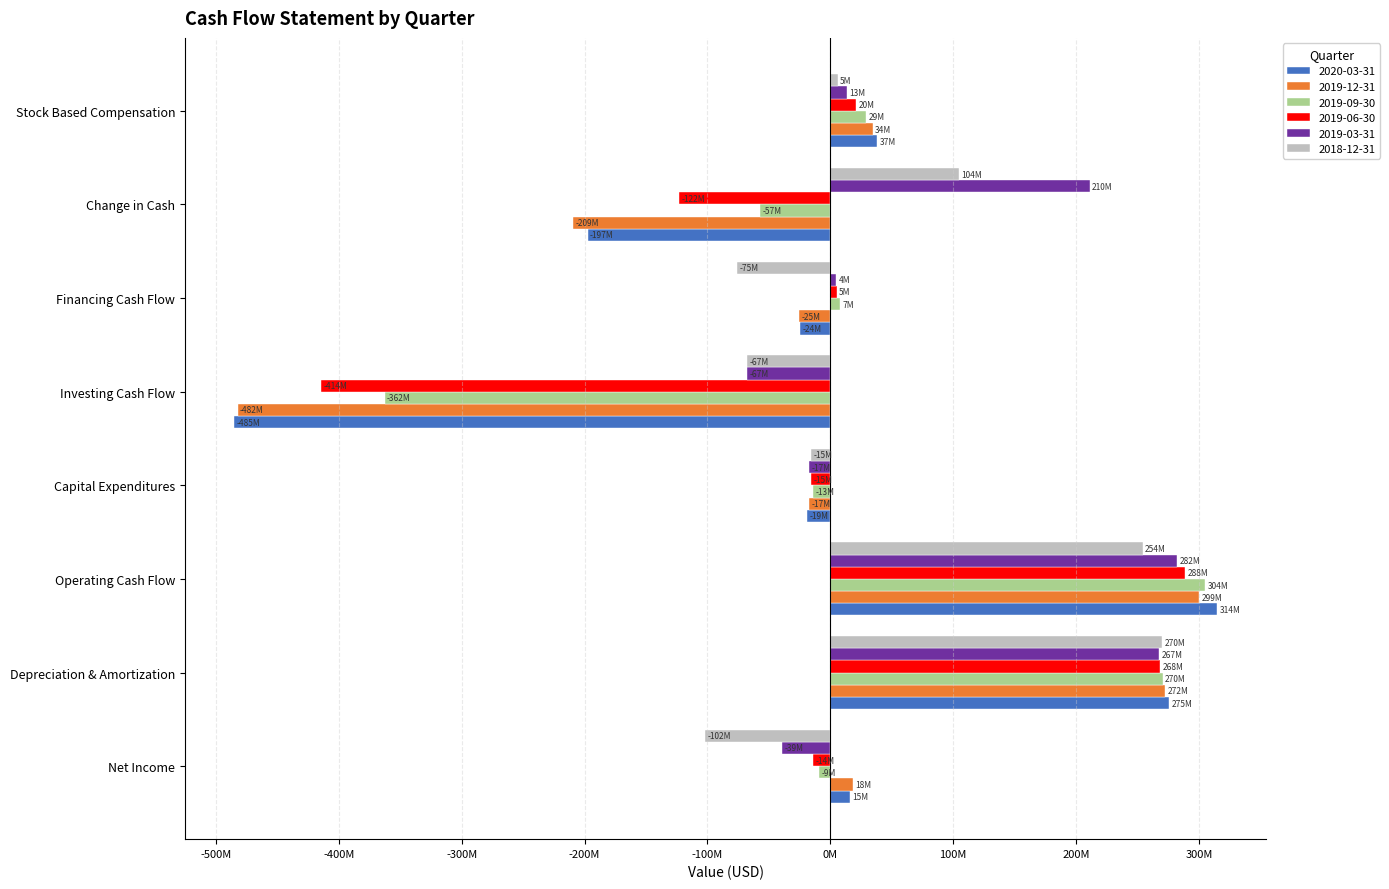

Where is 2019-12-31 nearest to the value -91273000?

Financing Cash Flow